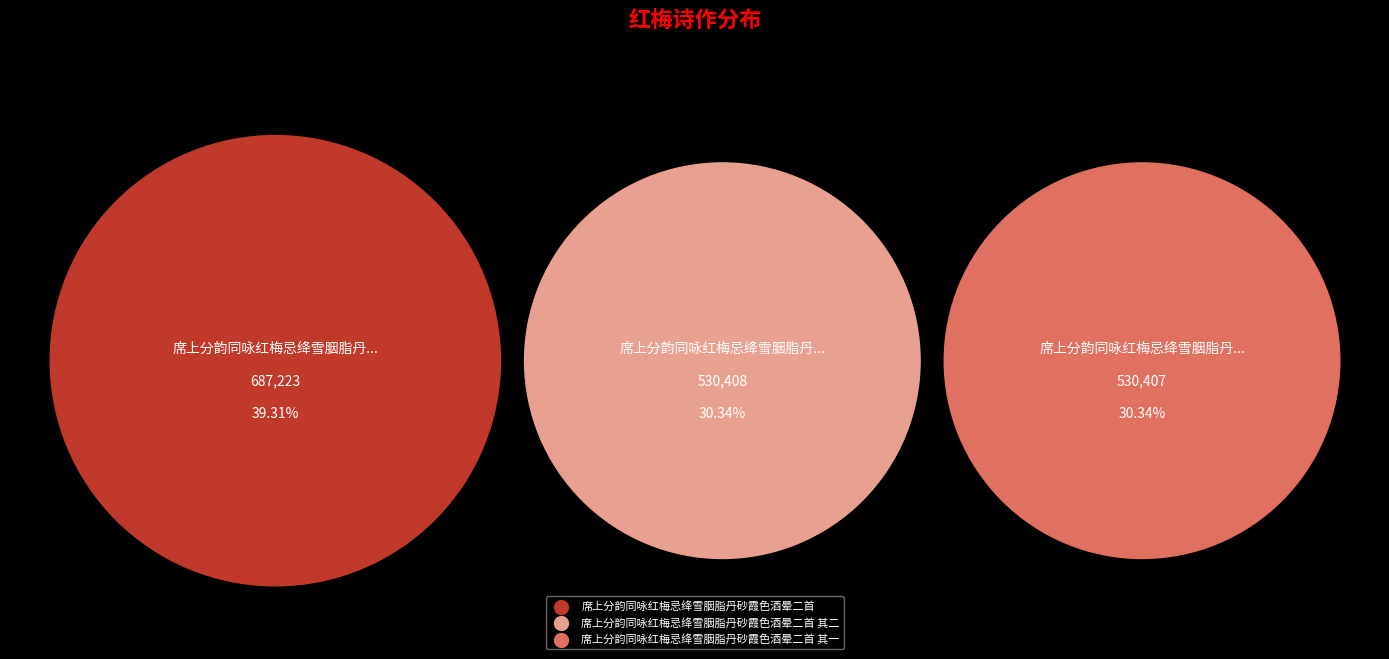

How many segments does this pie chart have?

3